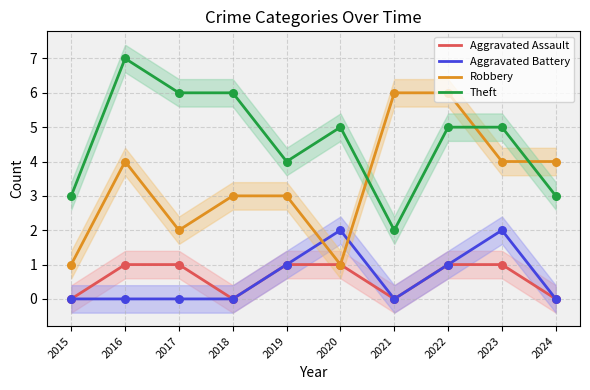

Is the value of Robbery at 2015 greater than the value of Aggravated Assault at 2017?

No